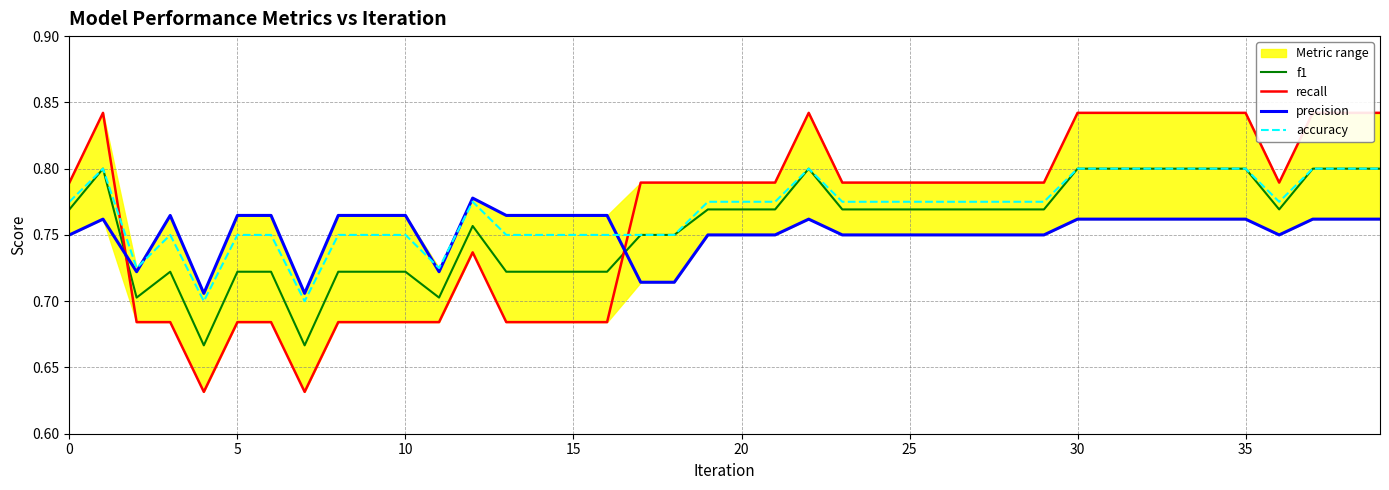

Reading left to right, transcribe all the data shown in this chart.

f1: 0.8	0.8	0.7	0.7	0.7	0.7	0.7	0.7	0.7	0.7	0.7	0.7	0.8	0.7	0.7	0.7	0.7	0.8	0.8	0.8	0.8	0.8	0.8	0.8	0.8	0.8	0.8	0.8	0.8	0.8	0.8	0.8	0.8	0.8	0.8	0.8	0.8	0.8	0.8	0.8
recall: 0.8	0.8	0.7	0.7	0.6	0.7	0.7	0.6	0.7	0.7	0.7	0.7	0.7	0.7	0.7	0.7	0.7	0.8	0.8	0.8	0.8	0.8	0.8	0.8	0.8	0.8	0.8	0.8	0.8	0.8	0.8	0.8	0.8	0.8	0.8	0.8	0.8	0.8	0.8	0.8
precision: 0.8	0.8	0.7	0.8	0.7	0.8	0.8	0.7	0.8	0.8	0.8	0.7	0.8	0.8	0.8	0.8	0.8	0.7	0.7	0.8	0.8	0.8	0.8	0.8	0.8	0.8	0.8	0.8	0.8	0.8	0.8	0.8	0.8	0.8	0.8	0.8	0.8	0.8	0.8	0.8
accuracy: 0.8	0.8	0.7	0.8	0.7	0.8	0.8	0.7	0.8	0.8	0.8	0.7	0.8	0.8	0.8	0.8	0.8	0.8	0.8	0.8	0.8	0.8	0.8	0.8	0.8	0.8	0.8	0.8	0.8	0.8	0.8	0.8	0.8	0.8	0.8	0.8	0.8	0.8	0.8	0.8